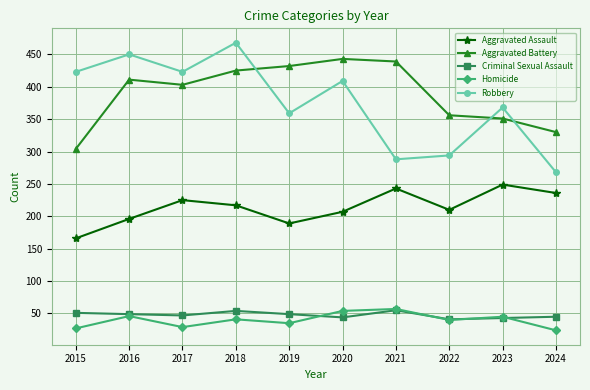

Which series has the largest range (max minus min)?

Robbery